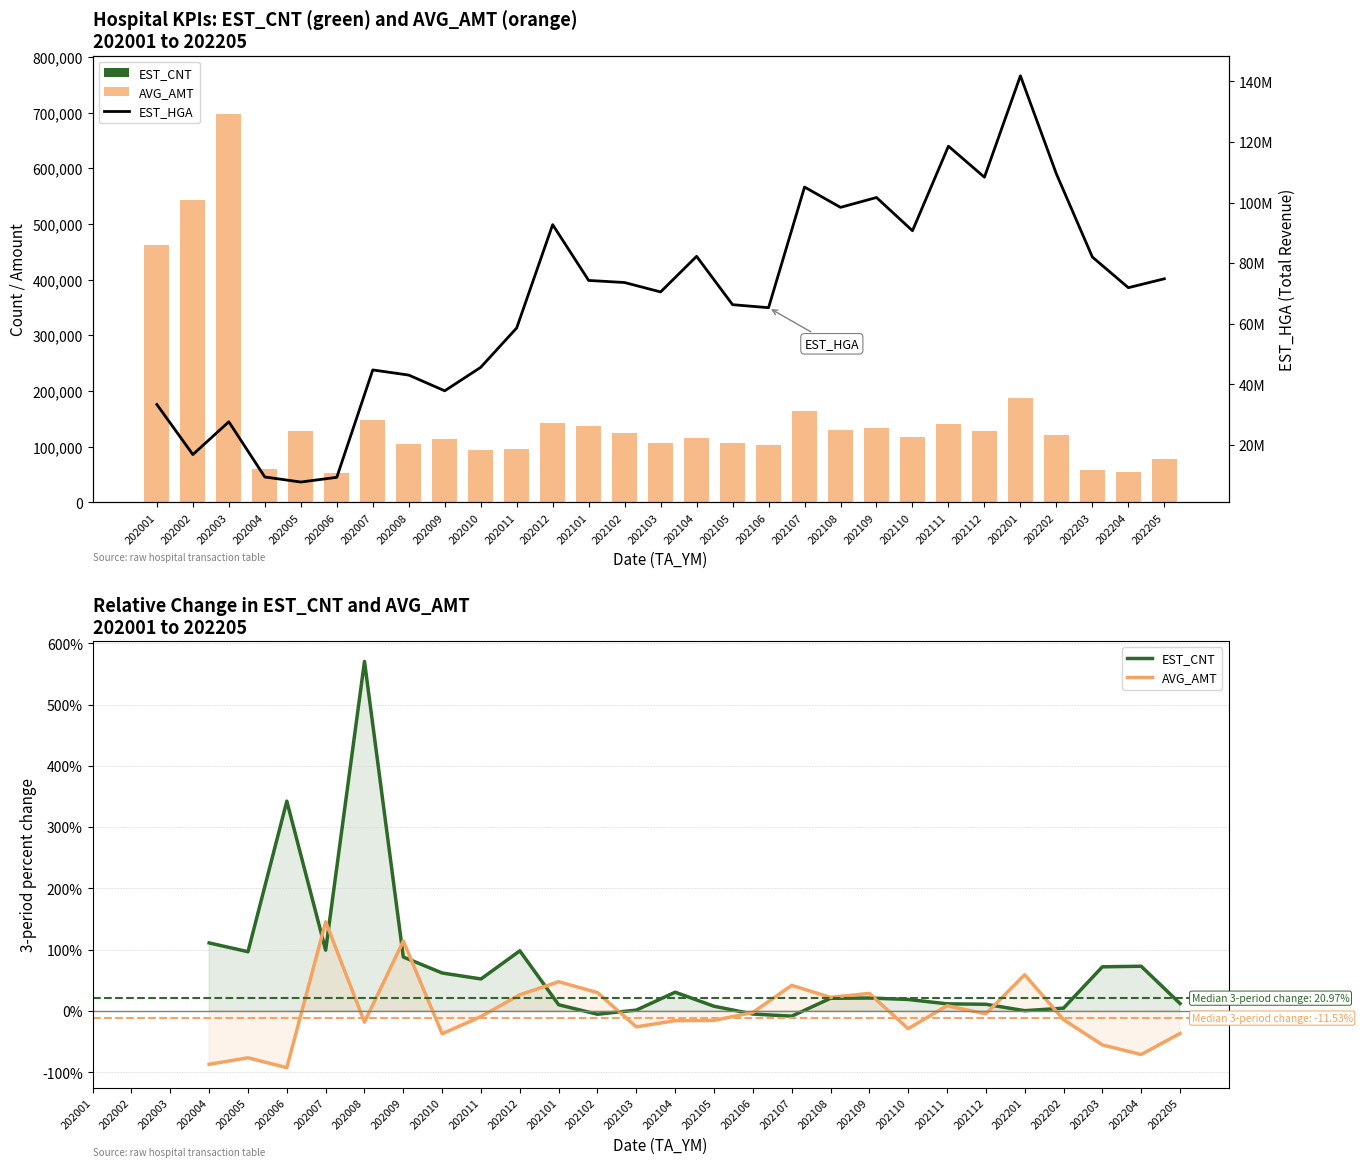

The value of EST_HGA at 202101 is 37967763. True or false?

False